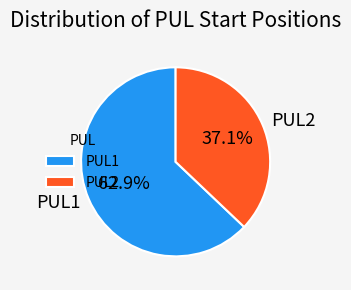

True or false: PUL1 accounts for 48% of the total.

False